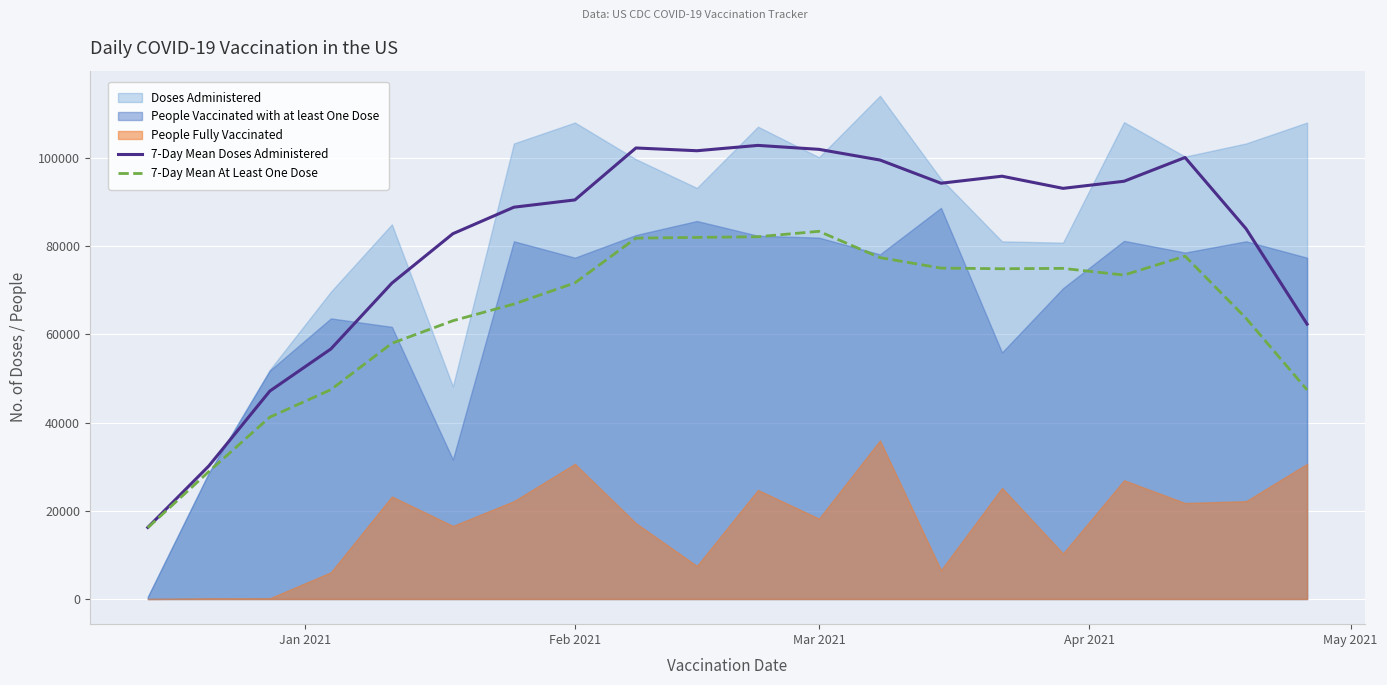

True or false: 7-Day Mean Doses Administered and 7-Day Mean At Least One Dose cross at least once.

False